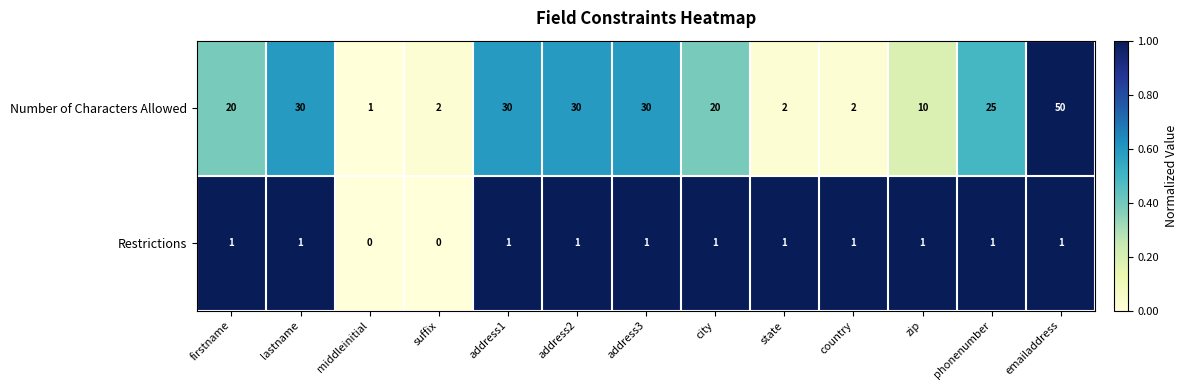

Rank the series by their average value, from highest to lowest.

Number of Characters Allowed, Restrictions